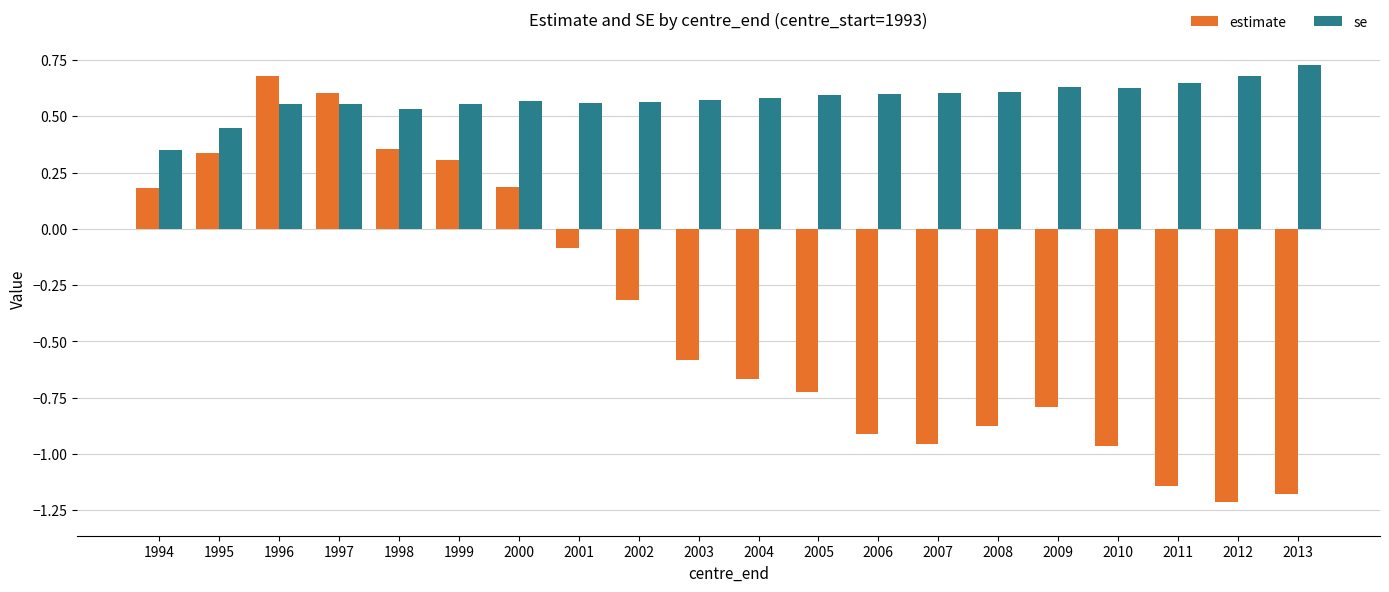

Count the number of data series in this chart.

2